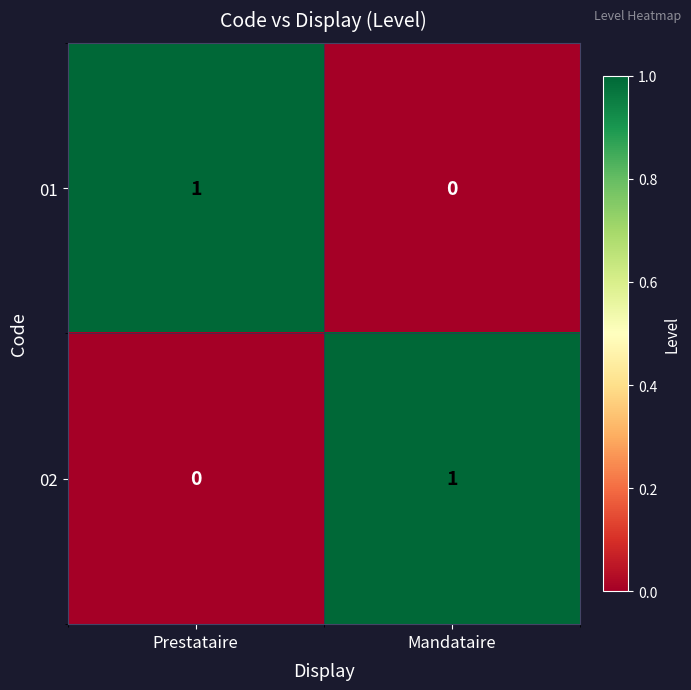

The value of 01 at Prestataire is 2. True or false?

False